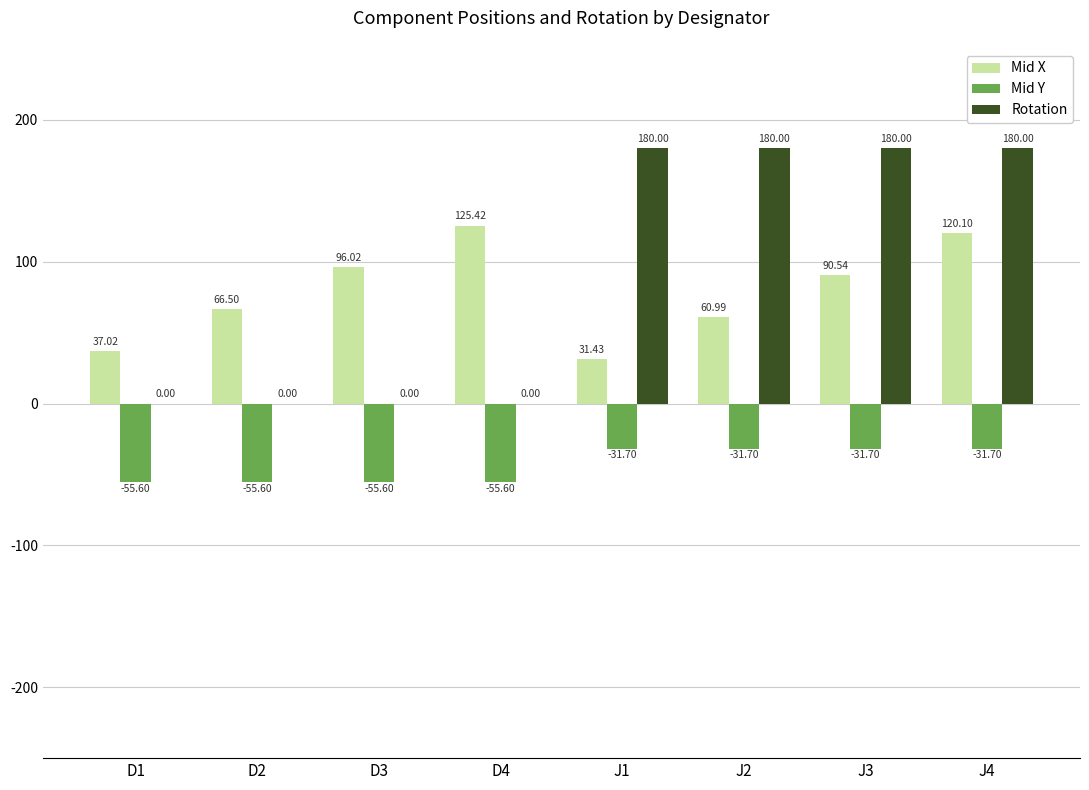

What is the sum of all Rotation values?

720.0